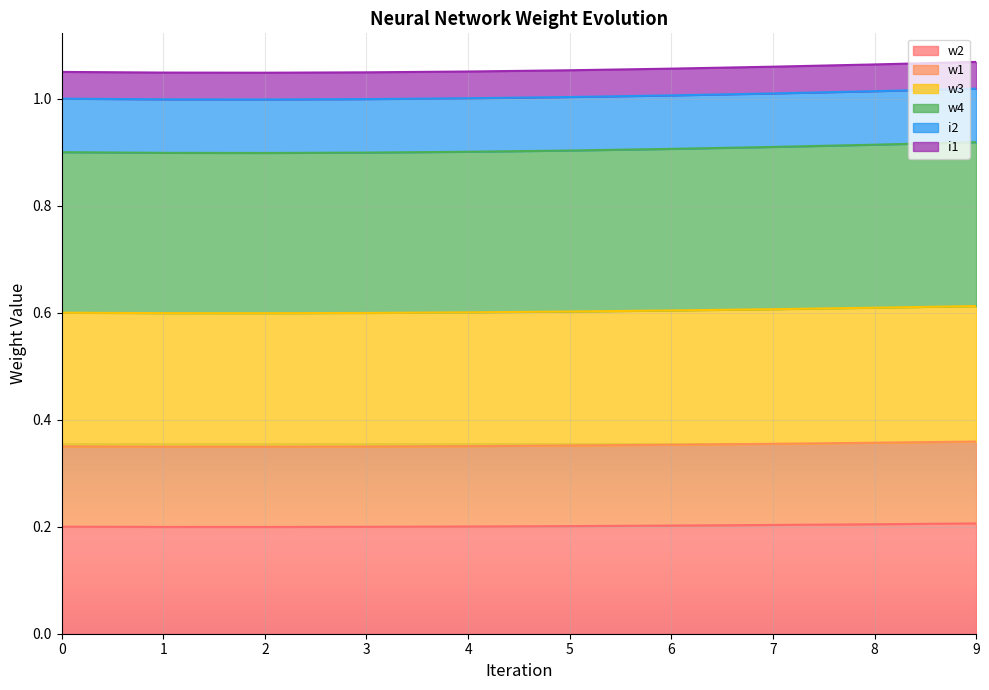

Where is w1 nearest to the value 0?

2